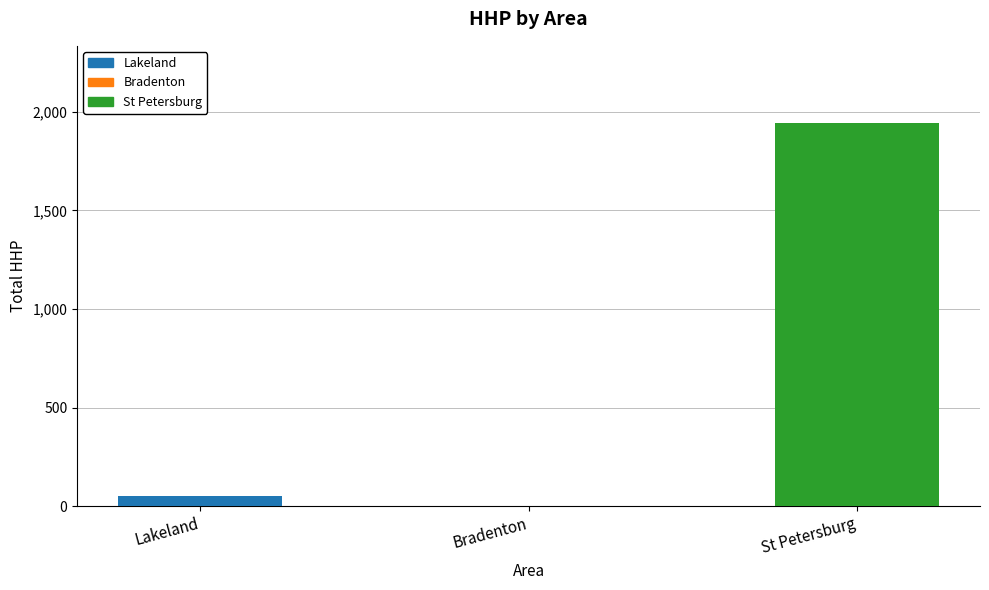

At which category does the chart reach its minimum across all series?

Bradenton